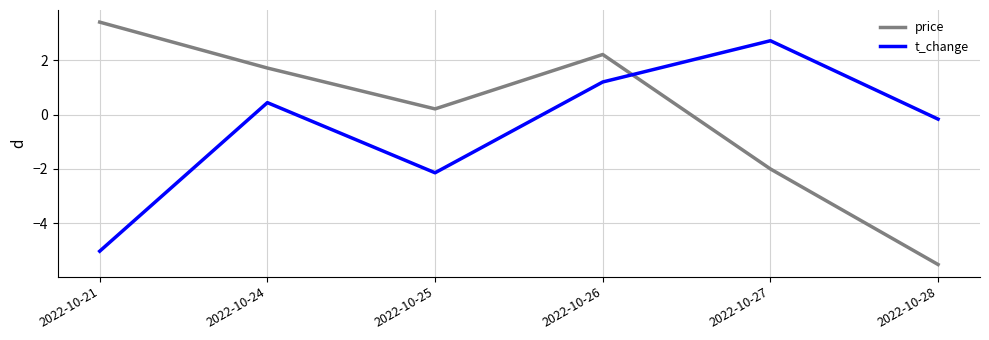

What is the minimum value for price?

-5.5